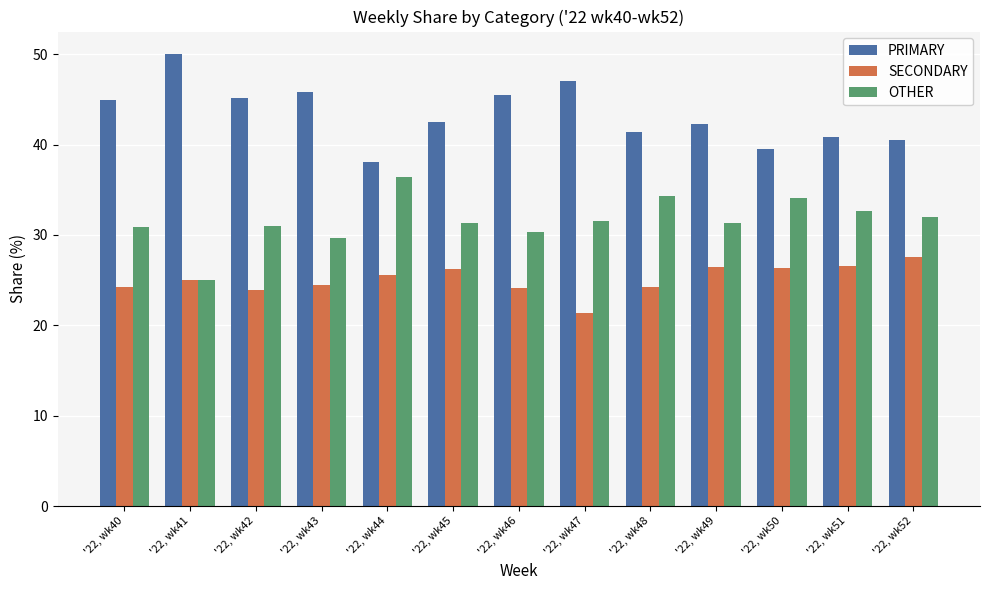

The OTHER series shows 31.3 at '22, wk45. True or false?

True